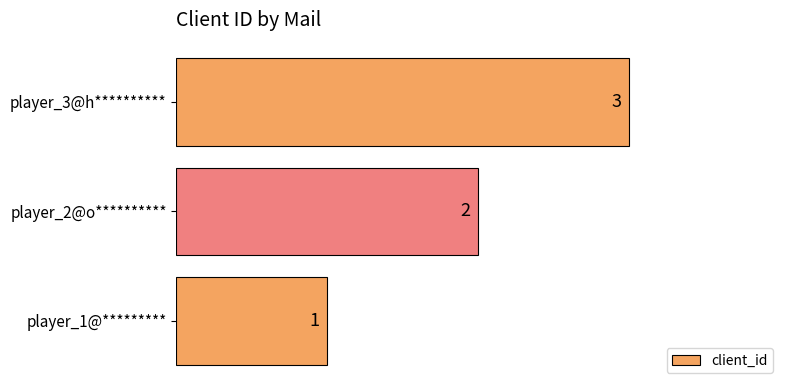

At which label is the value closest to 2?

player_2@o**********